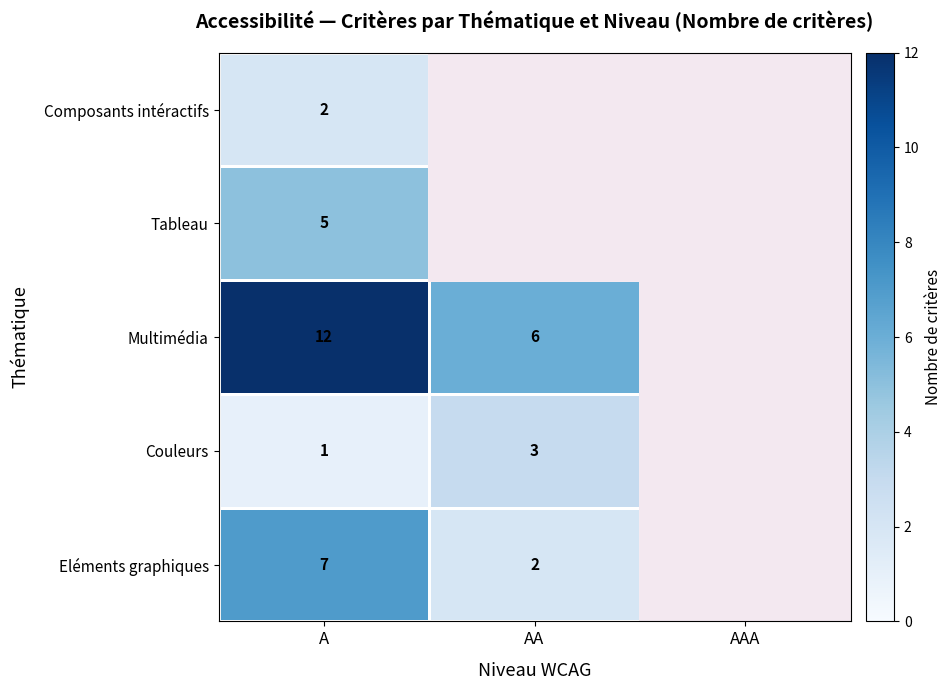

True or false: Couleurs has a value of 3 at AA.

True